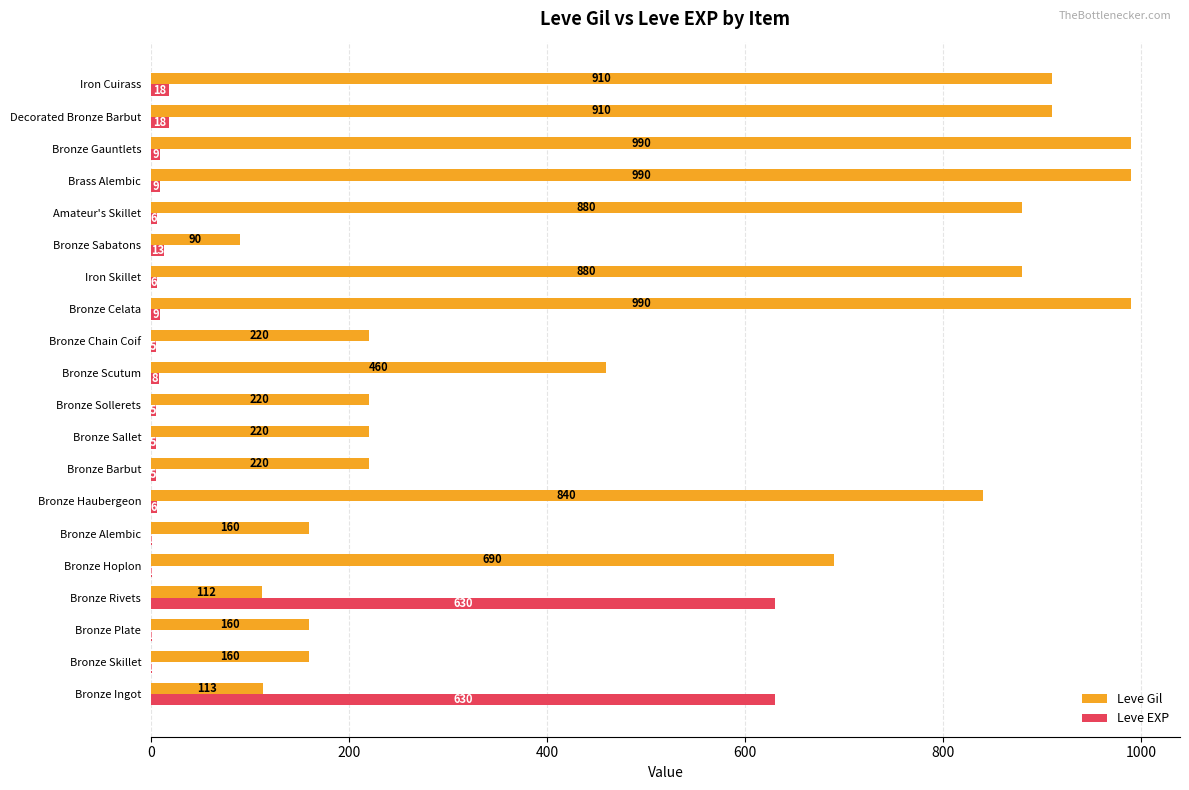

What is the approximate value of Leve EXP at Bronze Sabatons?

13